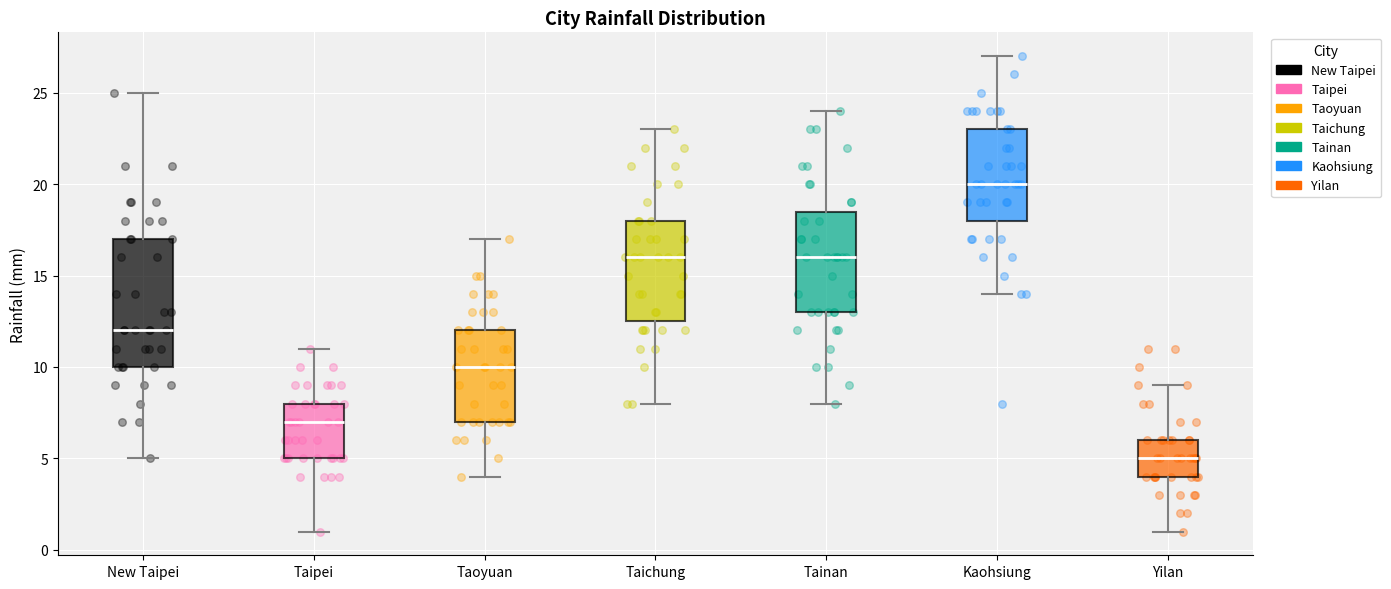

Reading left to right, transcribe this box plot: for each box, give where its median line is, the range the box spans, and where its two whiskers end, as read against the y-axis. The values are not printed on the chart, so give them approximately, as read against the axis.

New Taipei: median 12.0, box 10.0 to 17.0, whiskers 5.0 to 25.0
Taipei: median 7.0, box 5.0 to 8.0, whiskers 1.0 to 11.0
Taoyuan: median 10.0, box 7.0 to 12.0, whiskers 4.0 to 17.0
Taichung: median 16.0, box 12.5 to 18.0, whiskers 8.0 to 23.0
Tainan: median 16.0, box 13.0 to 18.5, whiskers 8.0 to 24.0
Kaohsiung: median 20.0, box 18.0 to 23.0, whiskers 14.0 to 27.0
Yilan: median 5.0, box 4.0 to 6.0, whiskers 1.0 to 9.0